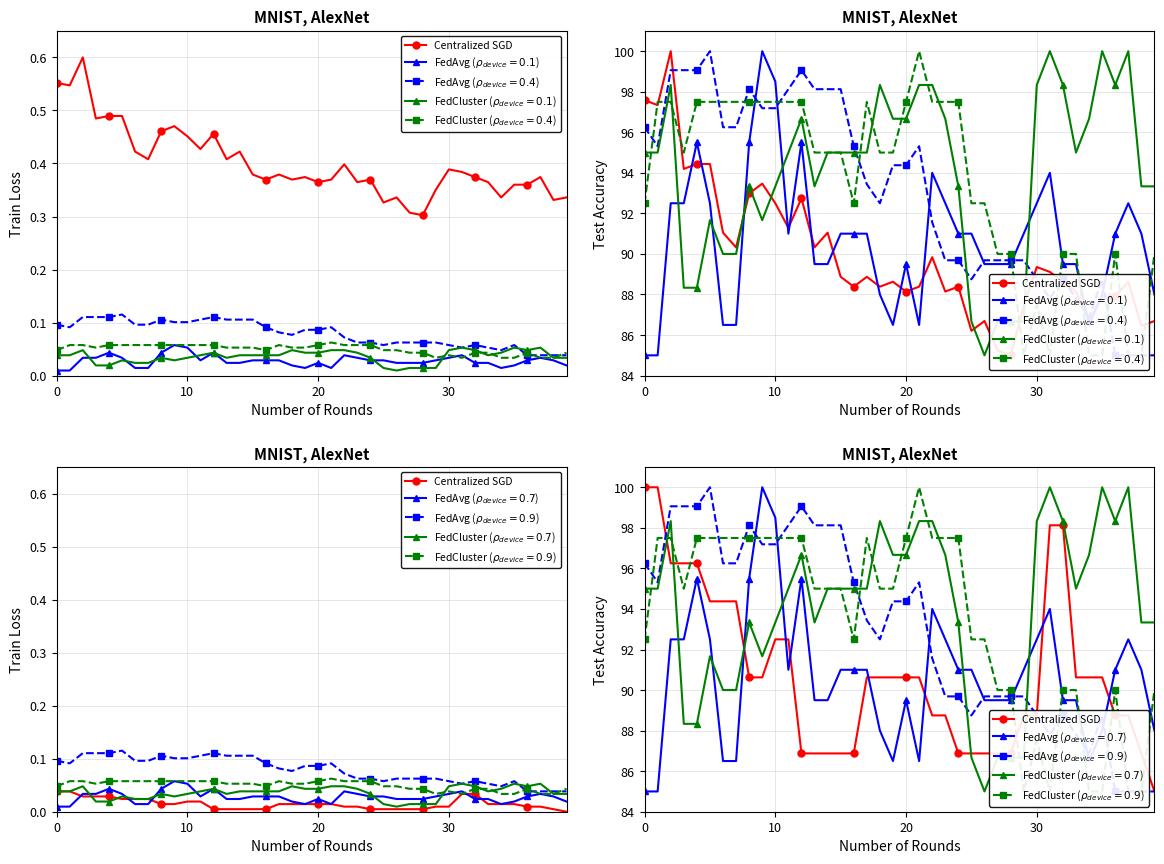

What is the minimum value shown in the chart?

85.0